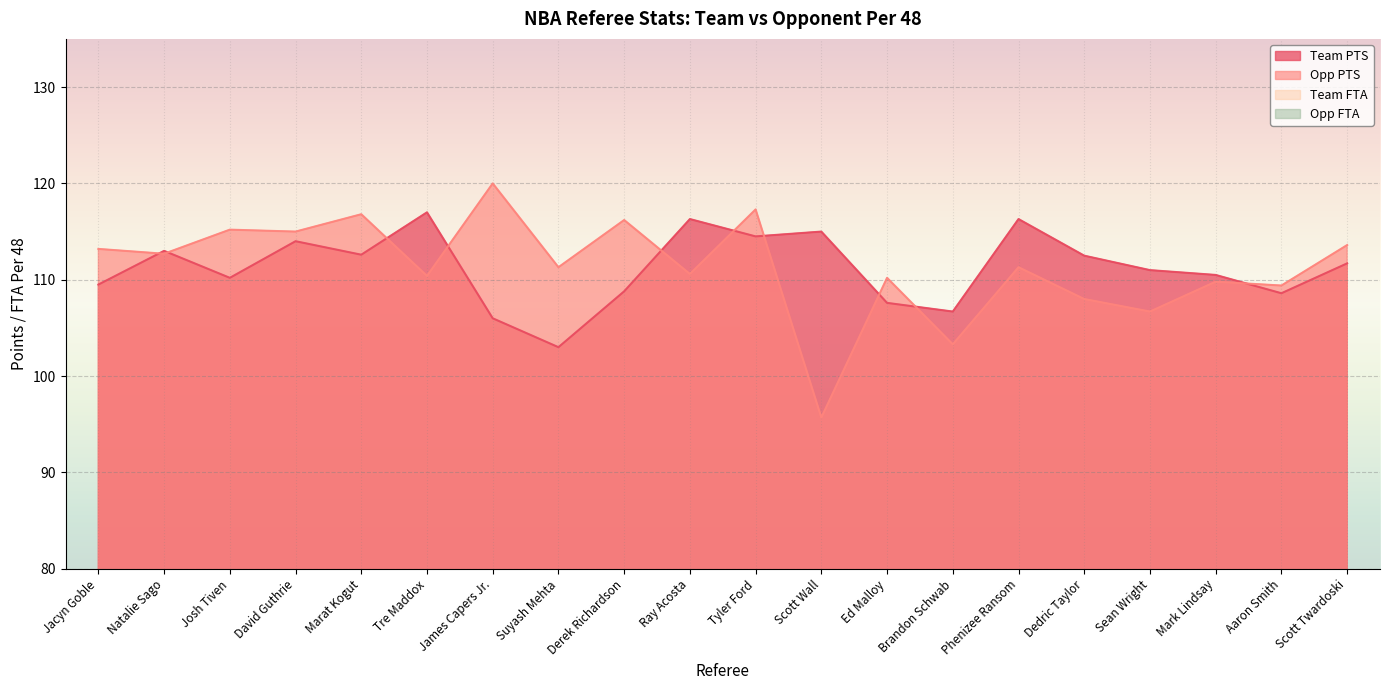

True or false: Team FTA has more than 2 interior local peaks.

True